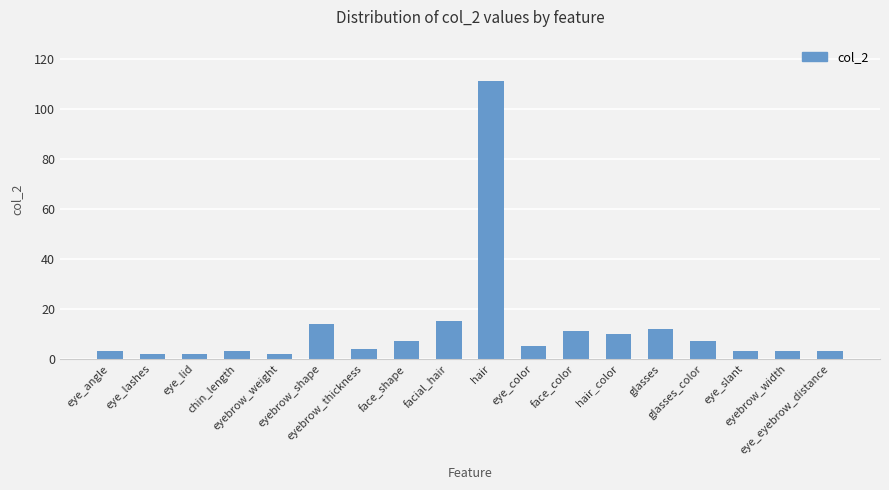

Which category has the highest value across all series?

hair